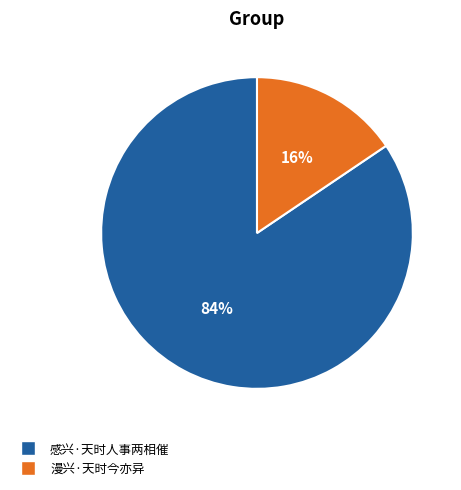

Is there any slice that represents more than half of the pie?

Yes